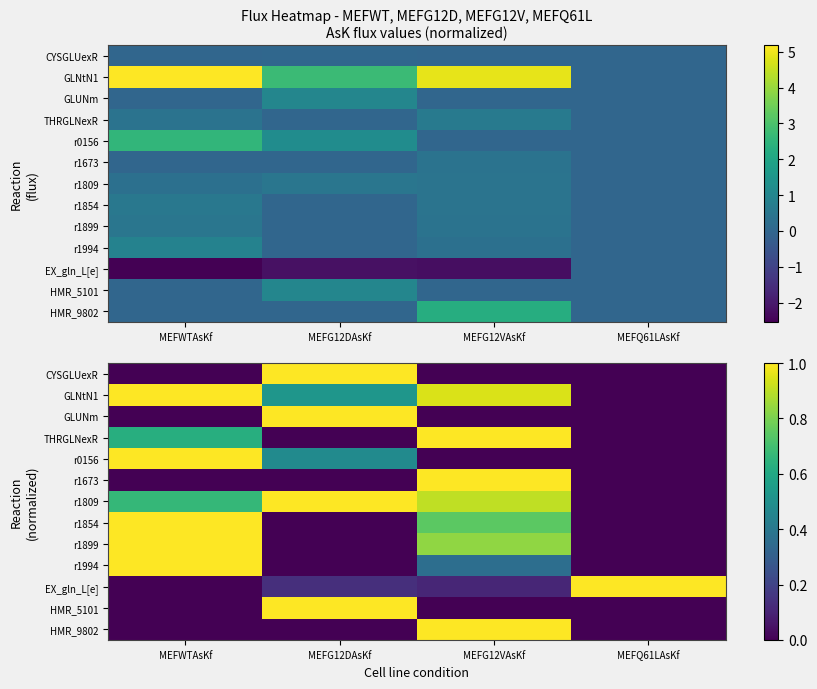

Which has a higher value, MEFG12DAsKf or MEFWTAsKf?

MEFG12DAsKf